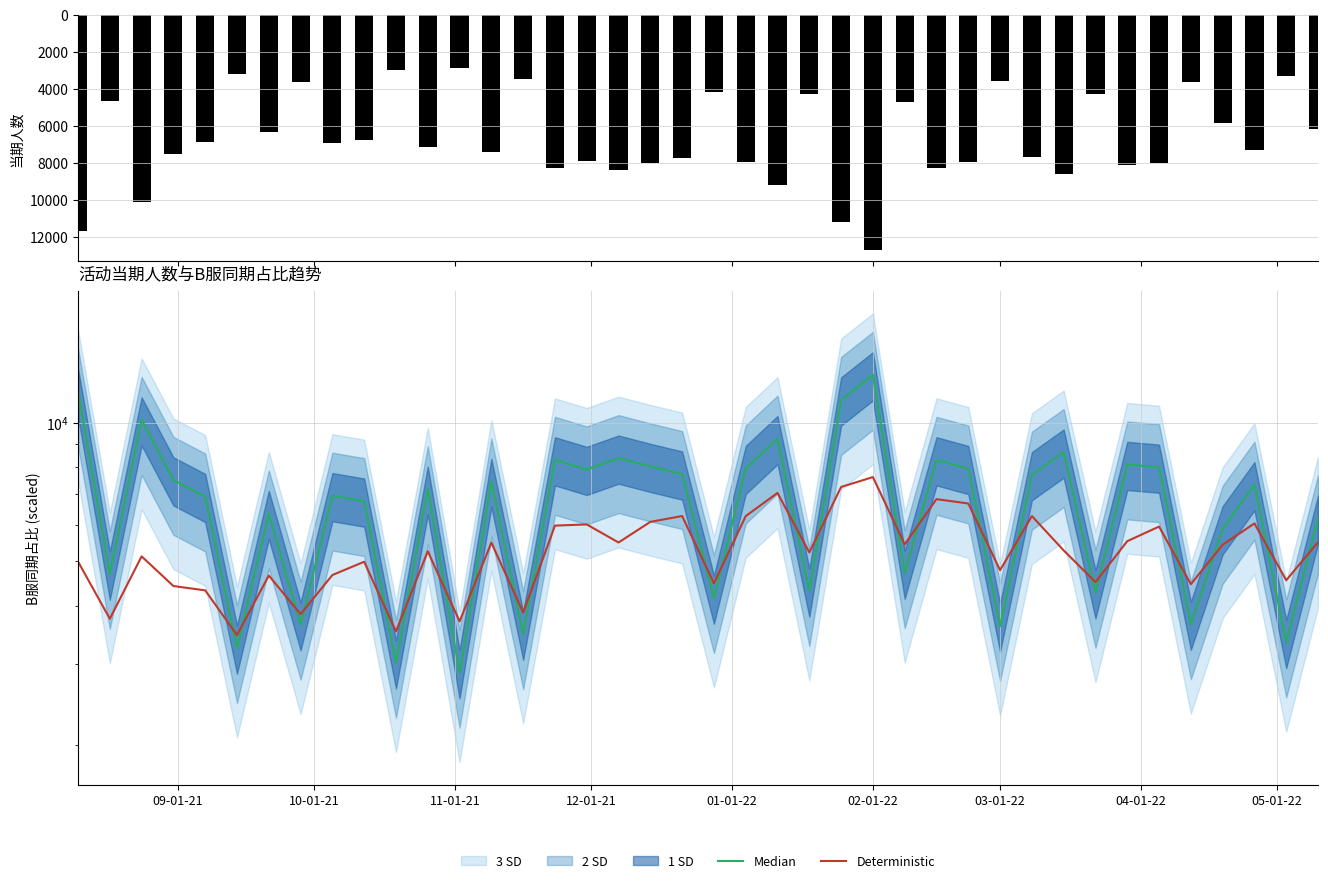

Reading left to right, list all the values displayed in this chart.

当期人数: 11715.0	4693.0	10141.0	7511.0	6914.0	3241.0	6353.0	3642.0	6943.0	6757.0	3010.0	7170.0	2865.0	7454.0	3474.0	8304.0	7916.0	8376.0	8037.0	7735.0	4160.0	7954.0	9234.0	4308.0	11202.0	12701.0	4710.0	8305.0	7953.0	3618.0	7711.0	8634.0	4272.0	8116.0	8005.0	3650.0	5883.0	7333.0	3334.0	6201.0
Median: 11715.0	4693.0	10141.0	7511.0	6914.0	3241.0	6353.0	3642.0	6943.0	6757.0	3010.0	7170.0	2865.0	7454.0	3474.0	8304.0	7916.0	8376.0	8037.0	7735.0	4160.0	7954.0	9234.0	4308.0	11202.0	12701.0	4710.0	8305.0	7953.0	3618.0	7711.0	8634.0	4272.0	8116.0	8005.0	3650.0	5883.0	7333.0	3334.0	6201.0
Deterministic: 4995.1	3753.2	5126.9	4420.3	4325.9	3459.5	4659.0	3841.3	4670.3	4991.1	3522.8	5260.7	3704.0	5491.5	3873.2	5978.7	6014.7	5495.2	6092.2	6272.1	4479.6	6270.2	7041.3	5228.7	7252.7	7620.6	5442.6	6825.1	6677.4	4785.4	6271.4	5282.3	4509.5	5531.8	5950.0	4462.0	5433.6	6044.7	4550.7	5506.3